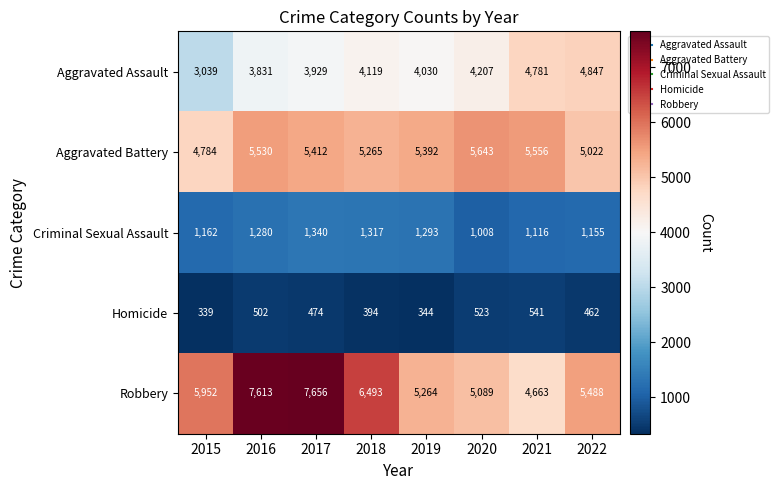

How many data points does each series have?

8